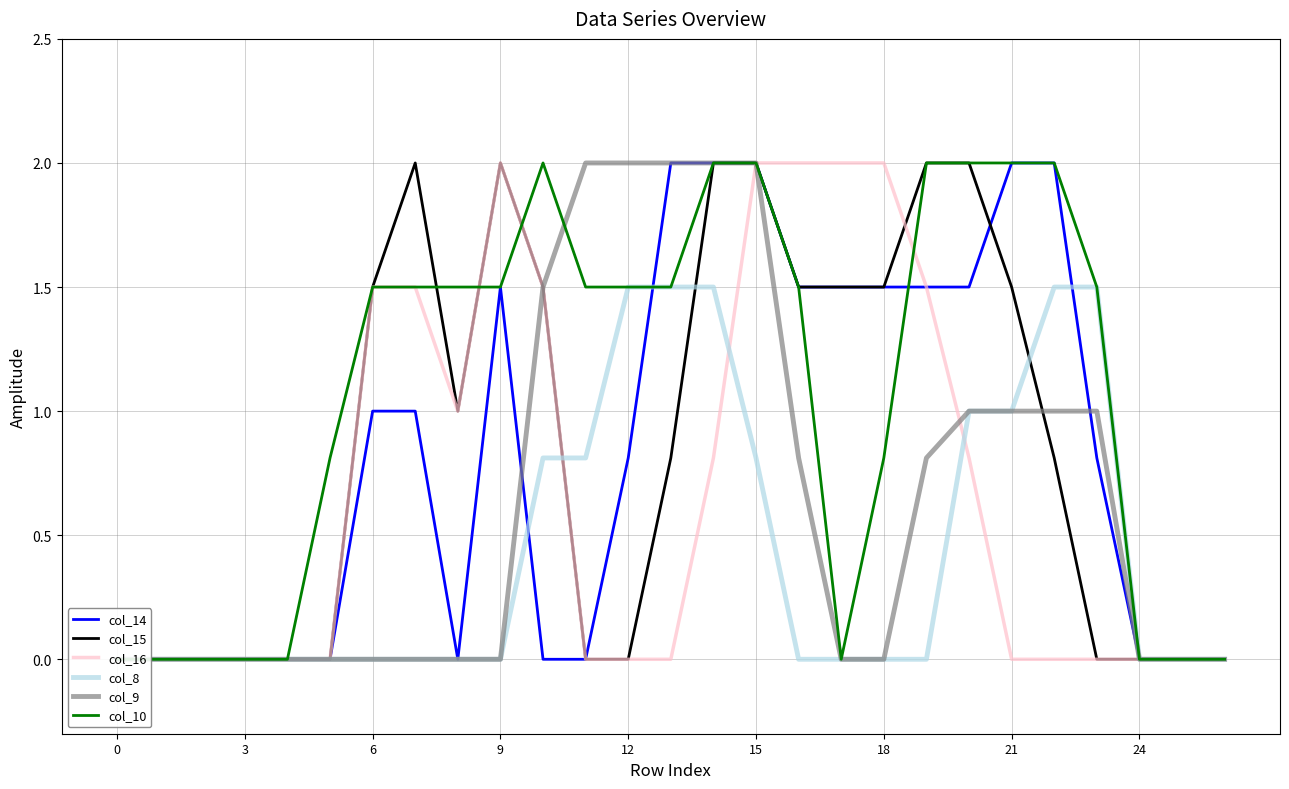

Which series has the largest range (max minus min)?

col_14